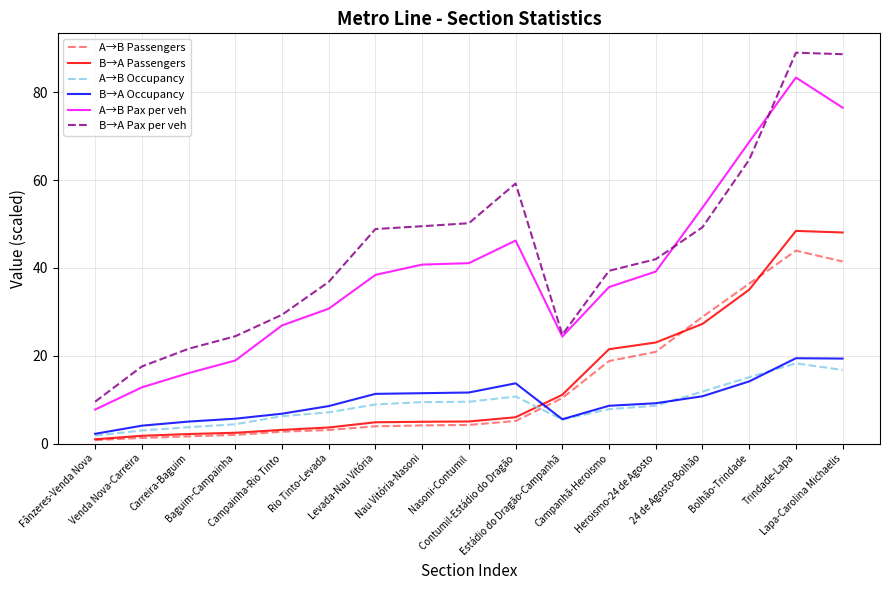

Which series has the largest total across all categories?

B→A Pax per veh